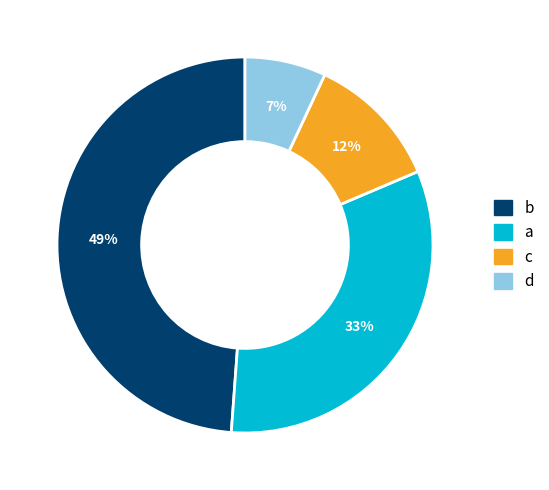

The c slice represents 18% of the pie. True or false?

False